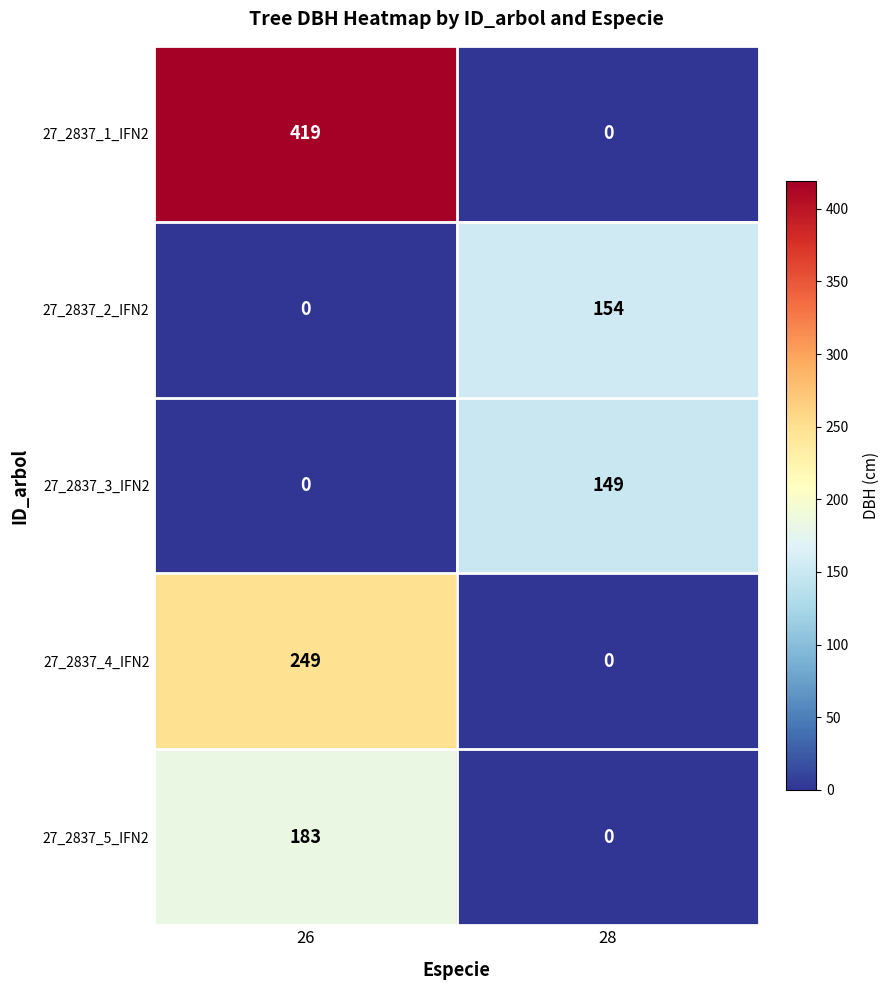

What is the maximum value shown in the chart?

419